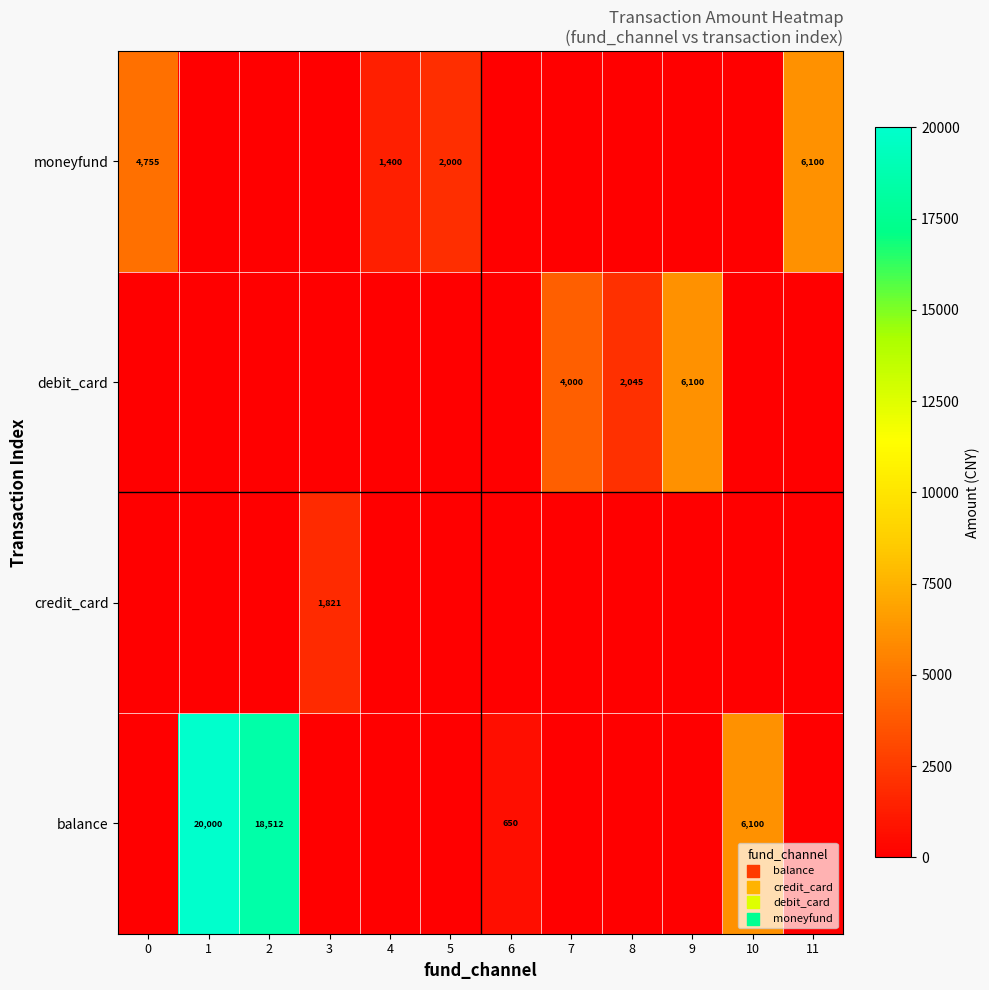

What is the difference between the balance values at 1 and 2?

1488